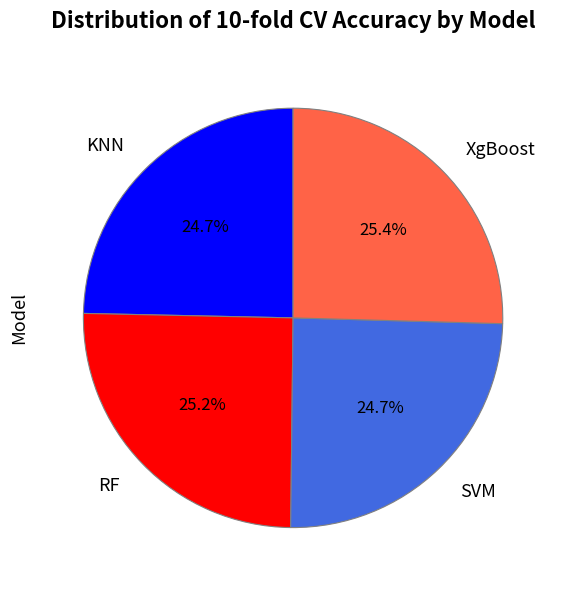

To the nearest percent, what is the combined percentage of RF and SVM?

50%